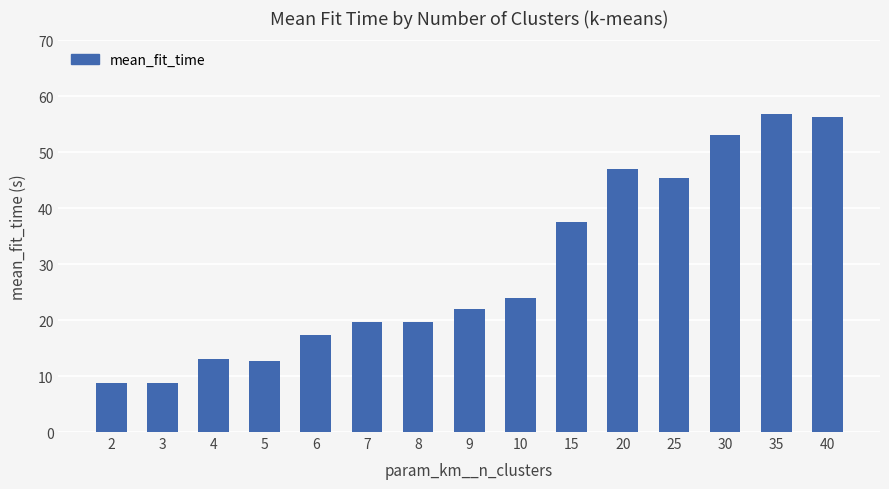

What is the change in value from 2 to 35?

+48.1